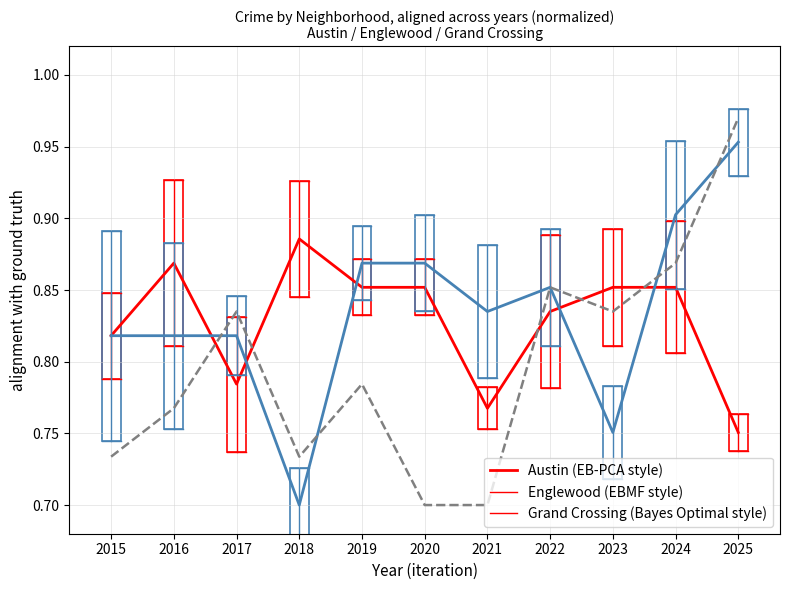

At which category is the sum across all series the highest?

2025